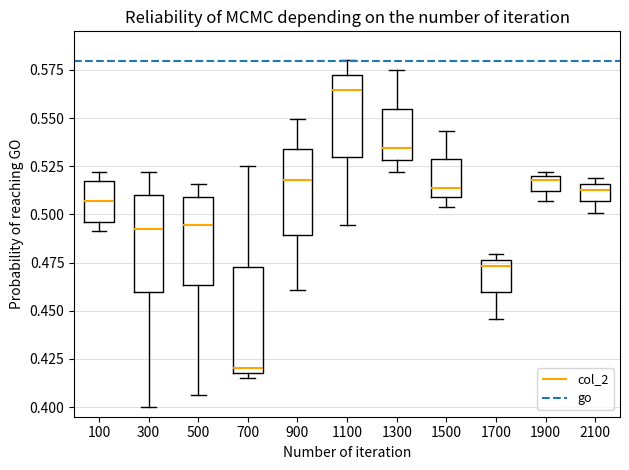

Where does the lower whisker of the box at x = 900 end on the y-axis? The values are not printed on the chart, so give them approximately, as read against the axis.

0.460